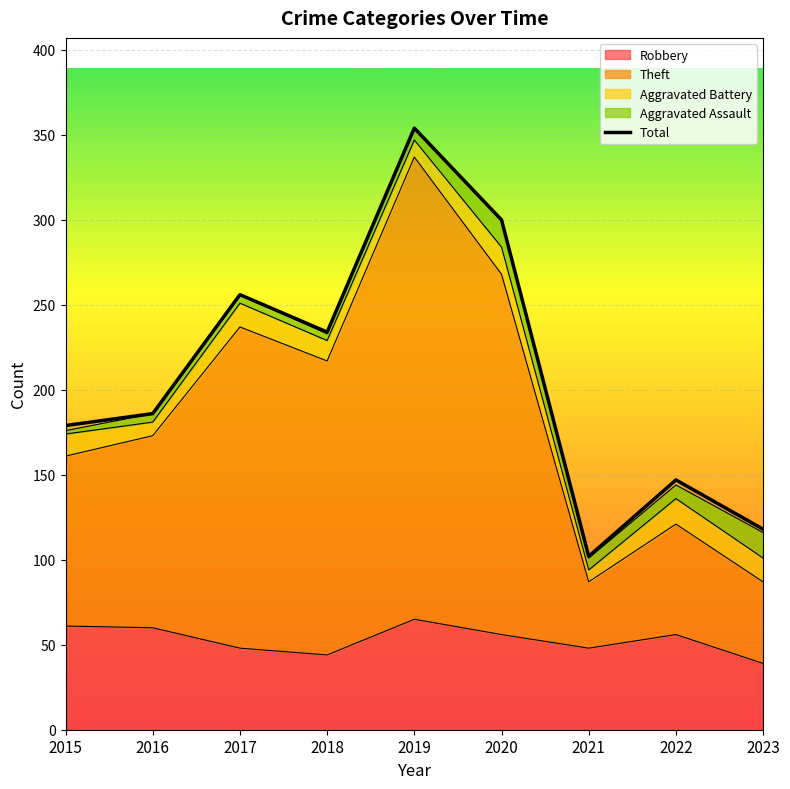

Approximately how many times larger is the value at 2023 compared to 2016?

0.6